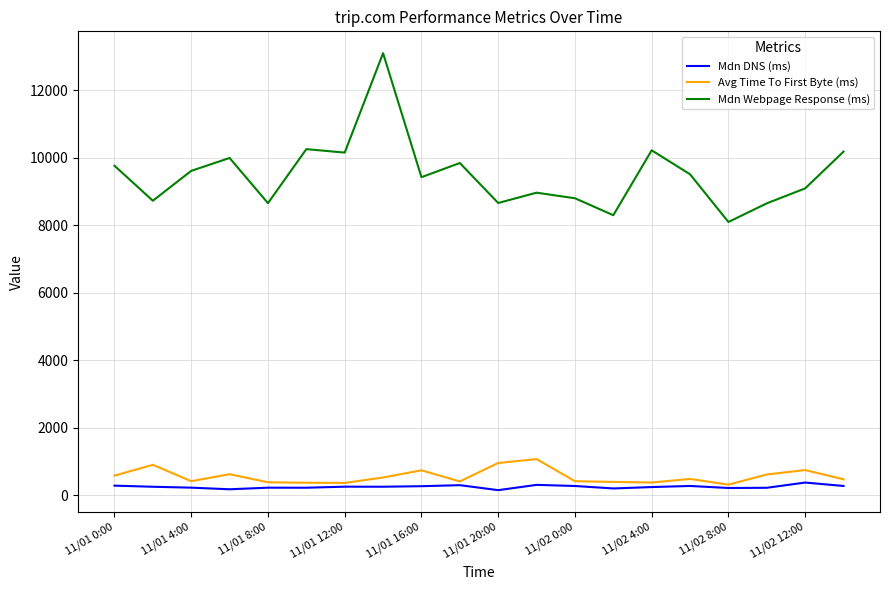

True or false: Mdn Webpage Response (ms) and Mdn DNS (ms) intersect in this chart.

False